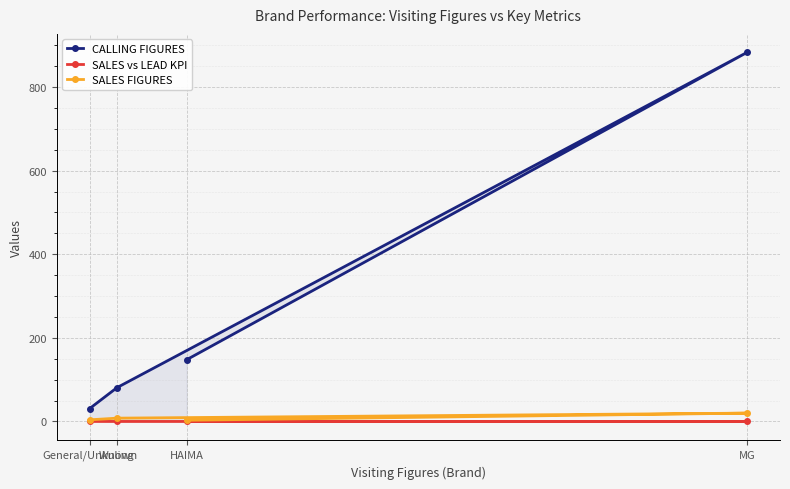

True or false: SALES FIGURES and CALLING FIGURES cross at least once.

False